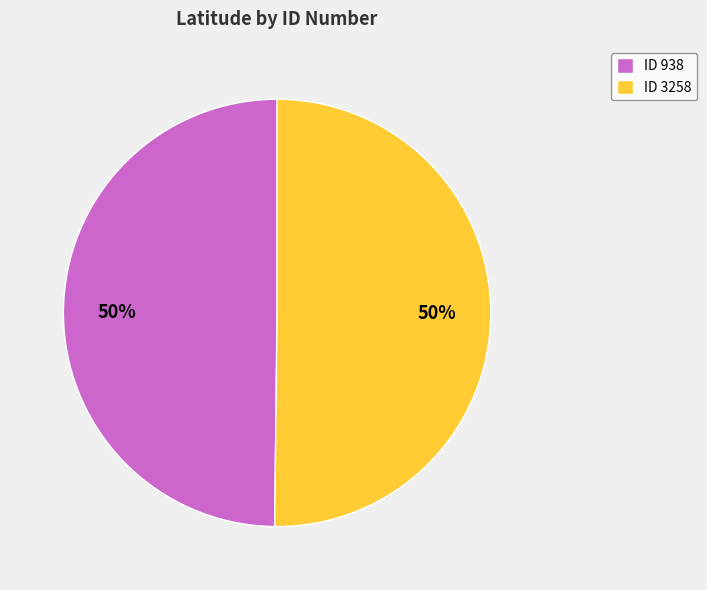

What percentage is the ID 938 slice, to the nearest percent?

50%